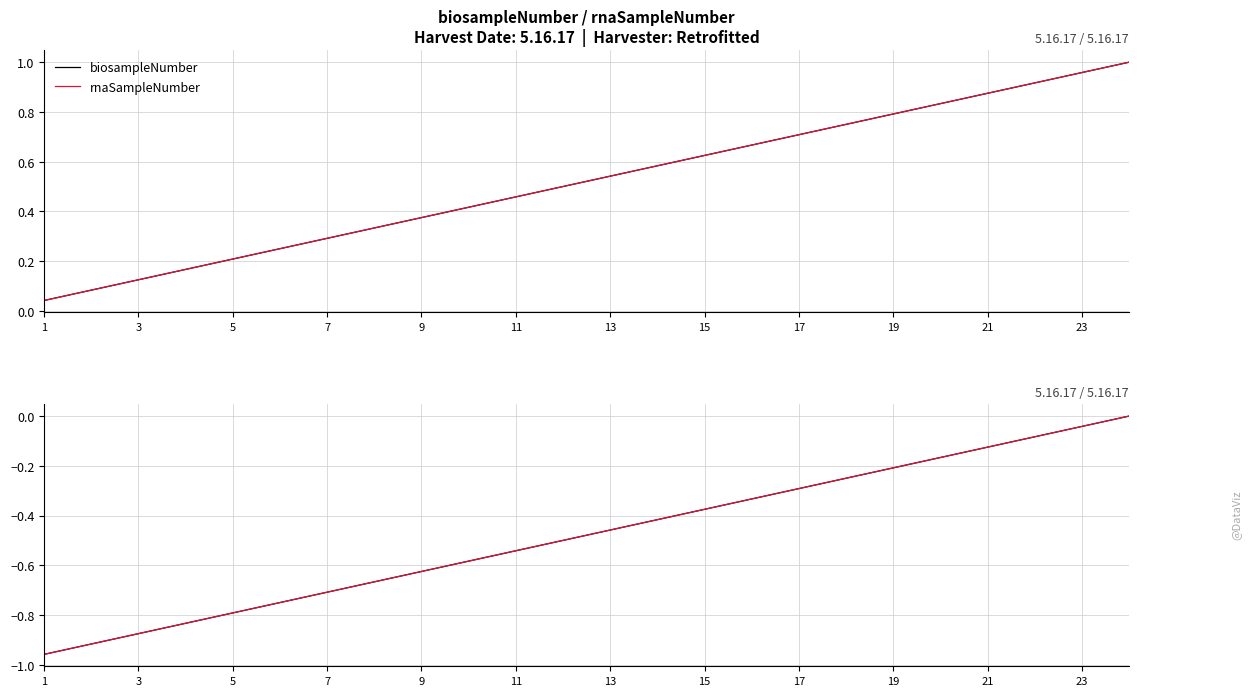

True or false: biosampleNumber and rnaSampleNumber intersect in this chart.

False